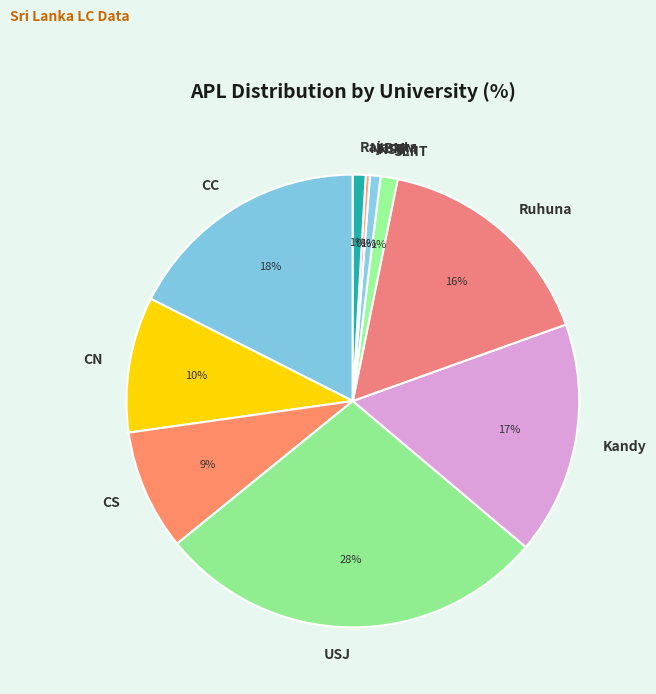

Is it true that NSBM is 1% of the pie?

True